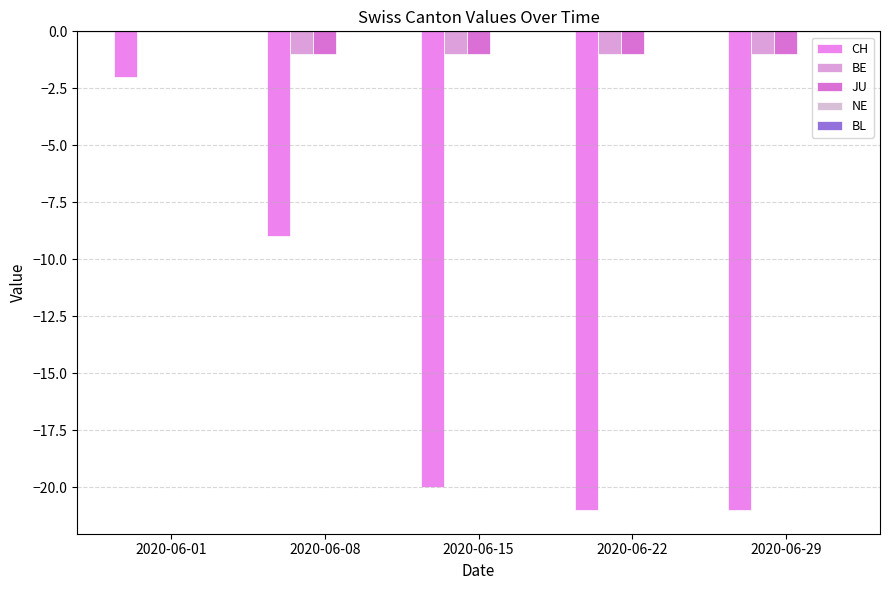

Count the number of data series in this chart.

3